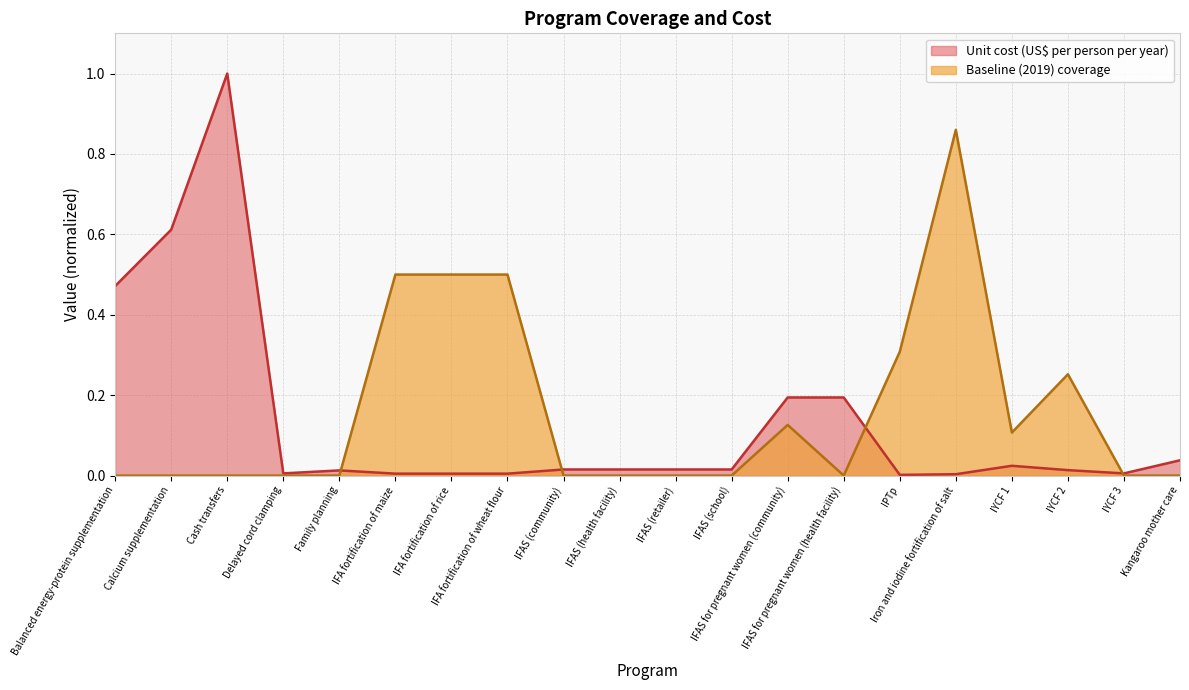

Does the chart display data point markers on the line(s)?

No